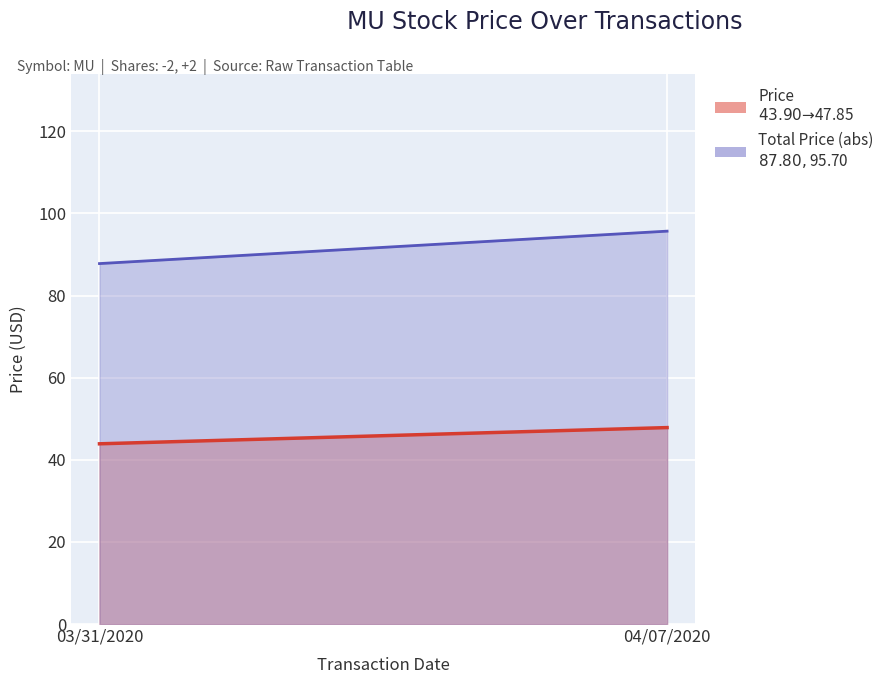

Reading left to right, extract all data points from this chart.

Price: 03/31/2020=43.9	04/07/2020=47.9
Total Price (abs): 03/31/2020=87.8	04/07/2020=95.7